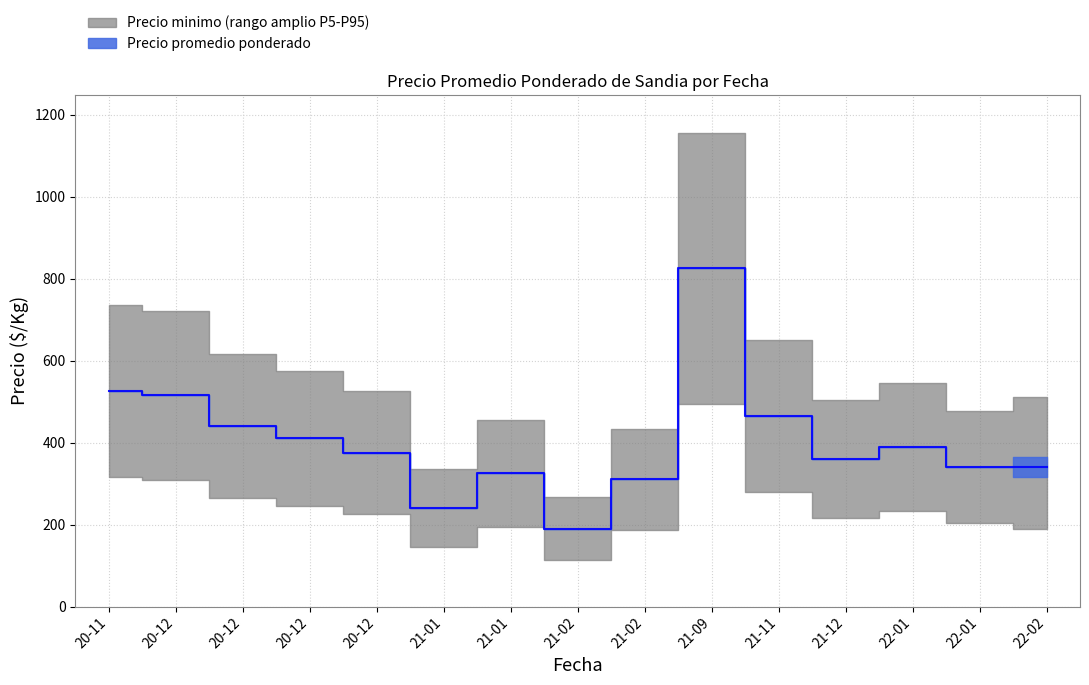

Is it true that the value at 21-02 is 310?

True